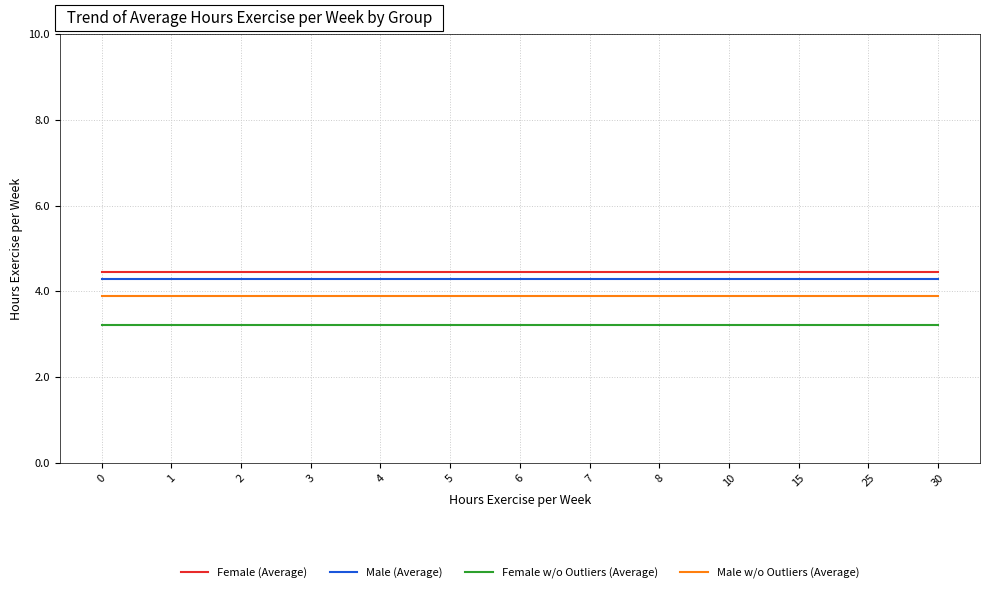

True or false: Male w/o Outliers (Average) and Female (Average) intersect in this chart.

False